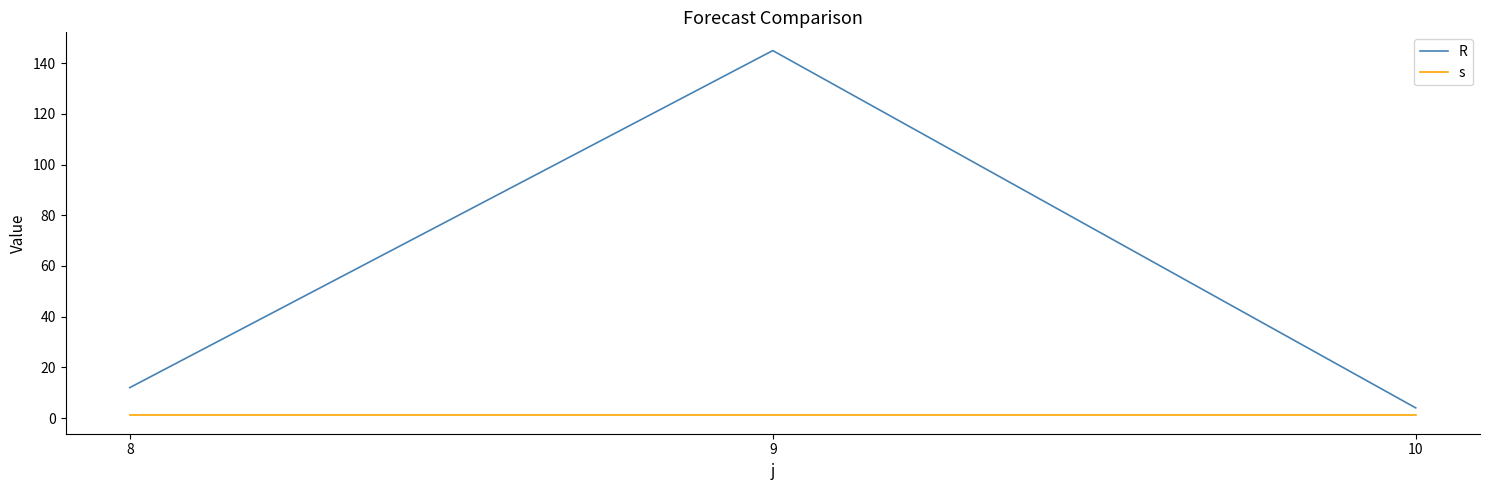

Which series has the largest range (max minus min)?

R